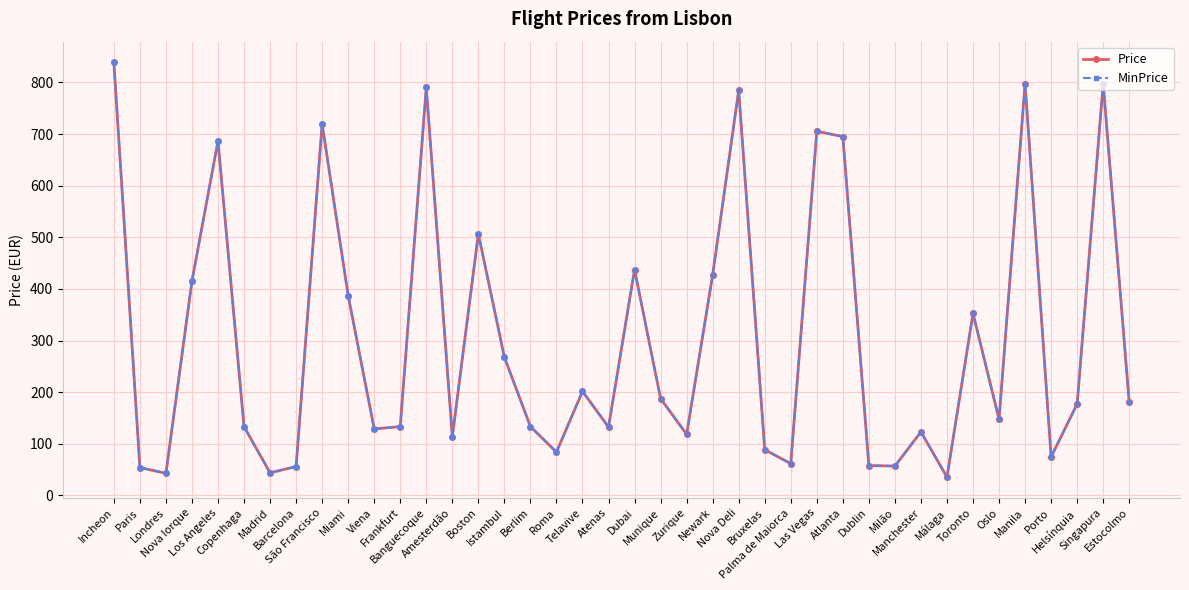

Does the chart have visible grid lines?

Yes